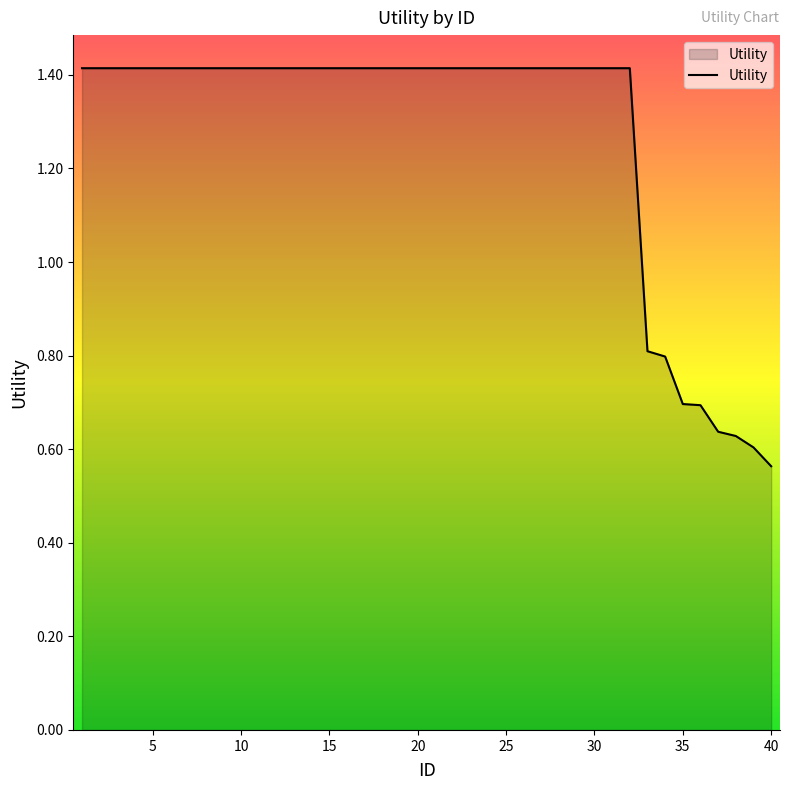

What is the sum of all values?

50.7